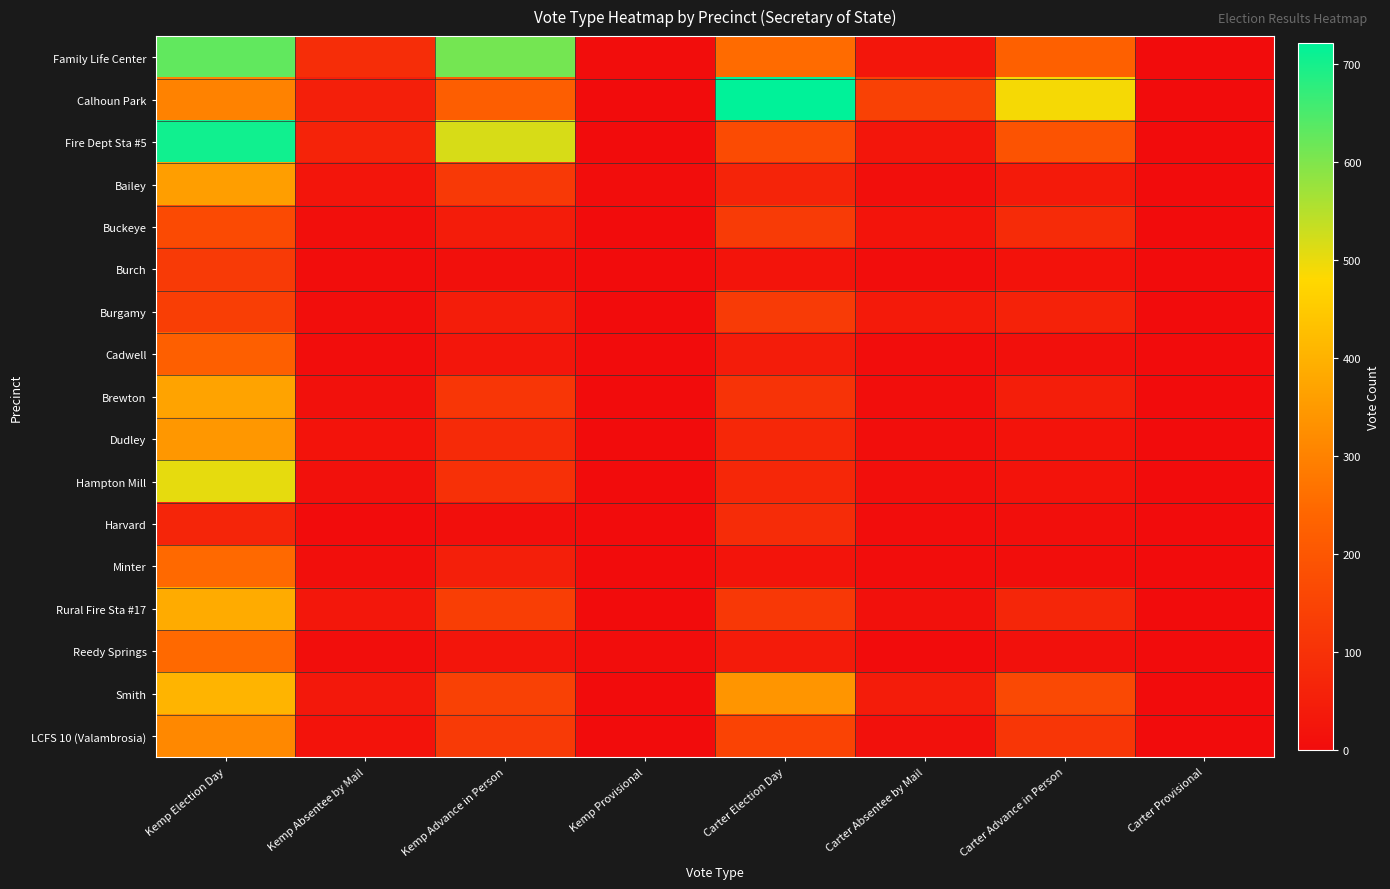

Reading left to right, list all the values displayed in this chart.

Family Life Center: Kemp Election Day=629	Kemp Absentee by Mail=90	Kemp Advance in Person=610	Kemp Provisional=2	Carter Election Day=253	Carter Absentee by Mail=28	Carter Advance in Person=226	Carter Provisional=1
Calhoun Park: Kemp Election Day=299	Kemp Absentee by Mail=50	Kemp Advance in Person=221	Kemp Provisional=0	Carter Election Day=721	Carter Absentee by Mail=142	Carter Advance in Person=489	Carter Provisional=0
Fire Dept Sta #5: Kemp Election Day=705	Kemp Absentee by Mail=62	Kemp Advance in Person=518	Kemp Provisional=0	Carter Election Day=169	Carter Absentee by Mail=26	Carter Advance in Person=191	Carter Provisional=0
Bailey: Kemp Election Day=358	Kemp Absentee by Mail=24	Kemp Advance in Person=121	Kemp Provisional=2	Carter Election Day=65	Carter Absentee by Mail=9	Carter Advance in Person=38	Carter Provisional=0
Buckeye: Kemp Election Day=166	Kemp Absentee by Mail=8	Kemp Advance in Person=44	Kemp Provisional=0	Carter Election Day=128	Carter Absentee by Mail=20	Carter Advance in Person=82	Carter Provisional=0
Burch: Kemp Election Day=123	Kemp Absentee by Mail=3	Kemp Advance in Person=11	Kemp Provisional=0	Carter Election Day=22	Carter Absentee by Mail=3	Carter Advance in Person=16	Carter Provisional=0
Burgamy: Kemp Election Day=135	Kemp Absentee by Mail=6	Kemp Advance in Person=46	Kemp Provisional=0	Carter Election Day=127	Carter Absentee by Mail=37	Carter Advance in Person=58	Carter Provisional=0
Cadwell: Kemp Election Day=223	Kemp Absentee by Mail=3	Kemp Advance in Person=28	Kemp Provisional=1	Carter Election Day=45	Carter Absentee by Mail=4	Carter Advance in Person=12	Carter Provisional=0
Brewton: Kemp Election Day=369	Kemp Absentee by Mail=14	Kemp Advance in Person=113	Kemp Provisional=0	Carter Election Day=103	Carter Absentee by Mail=6	Carter Advance in Person=49	Carter Provisional=0
Dudley: Kemp Election Day=344	Kemp Absentee by Mail=17	Kemp Advance in Person=79	Kemp Provisional=0	Carter Election Day=72	Carter Absentee by Mail=7	Carter Advance in Person=19	Carter Provisional=1
Hampton Mill: Kemp Election Day=504	Kemp Absentee by Mail=13	Kemp Advance in Person=96	Kemp Provisional=0	Carter Election Day=74	Carter Absentee by Mail=9	Carter Advance in Person=17	Carter Provisional=0
Harvard: Kemp Election Day=68	Kemp Absentee by Mail=1	Kemp Advance in Person=8	Kemp Provisional=0	Carter Election Day=85	Carter Absentee by Mail=4	Carter Advance in Person=8	Carter Provisional=0
Minter: Kemp Election Day=248	Kemp Absentee by Mail=8	Kemp Advance in Person=51	Kemp Provisional=1	Carter Election Day=22	Carter Absentee by Mail=2	Carter Advance in Person=5	Carter Provisional=0
Rural Fire Sta #17: Kemp Election Day=386	Kemp Absentee by Mail=30	Kemp Advance in Person=133	Kemp Provisional=1	Carter Election Day=118	Carter Absentee by Mail=15	Carter Advance in Person=71	Carter Provisional=1
Reedy Springs: Kemp Election Day=248	Kemp Absentee by Mail=6	Kemp Advance in Person=25	Kemp Provisional=2	Carter Election Day=42	Carter Absentee by Mail=1	Carter Advance in Person=13	Carter Provisional=0
Smith: Kemp Election Day=405	Kemp Absentee by Mail=31	Kemp Advance in Person=141	Kemp Provisional=0	Carter Election Day=340	Carter Absentee by Mail=45	Carter Advance in Person=162	Carter Provisional=1
LCFS 10 (Valambrosia): Kemp Election Day=312	Kemp Absentee by Mail=19	Kemp Advance in Person=124	Kemp Provisional=0	Carter Election Day=148	Carter Absentee by Mail=13	Carter Advance in Person=112	Carter Provisional=1